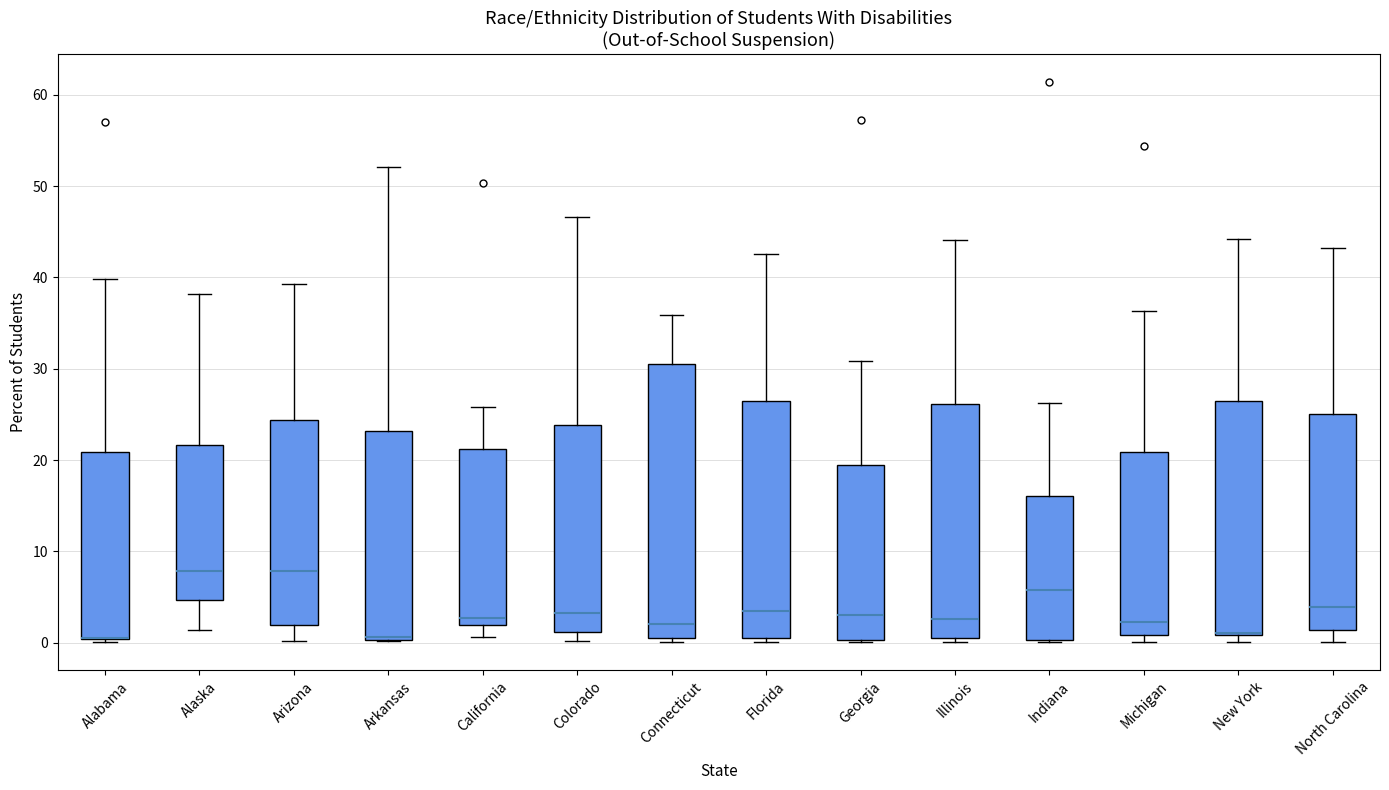

Where is the upper edge of the box for New York on the y-axis? The values are not printed on the chart, so give them approximately, as read against the axis.

27